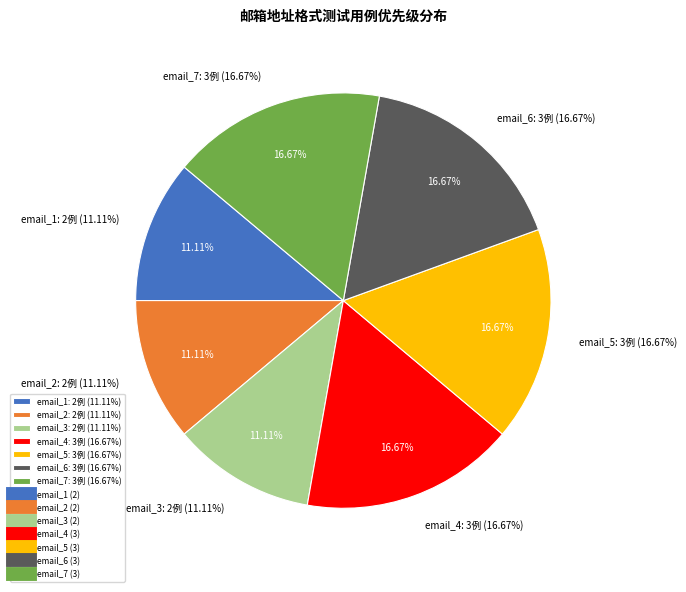

What is the smallest slice in the pie chart?

email_1